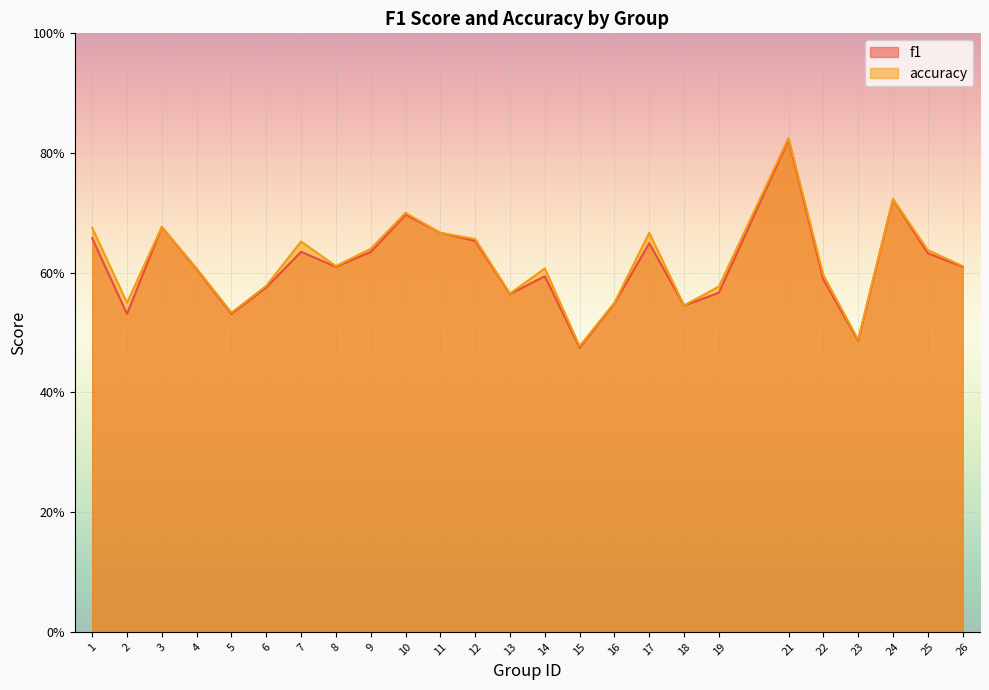

True or false: f1 has a value of 0.8 at 21.

True